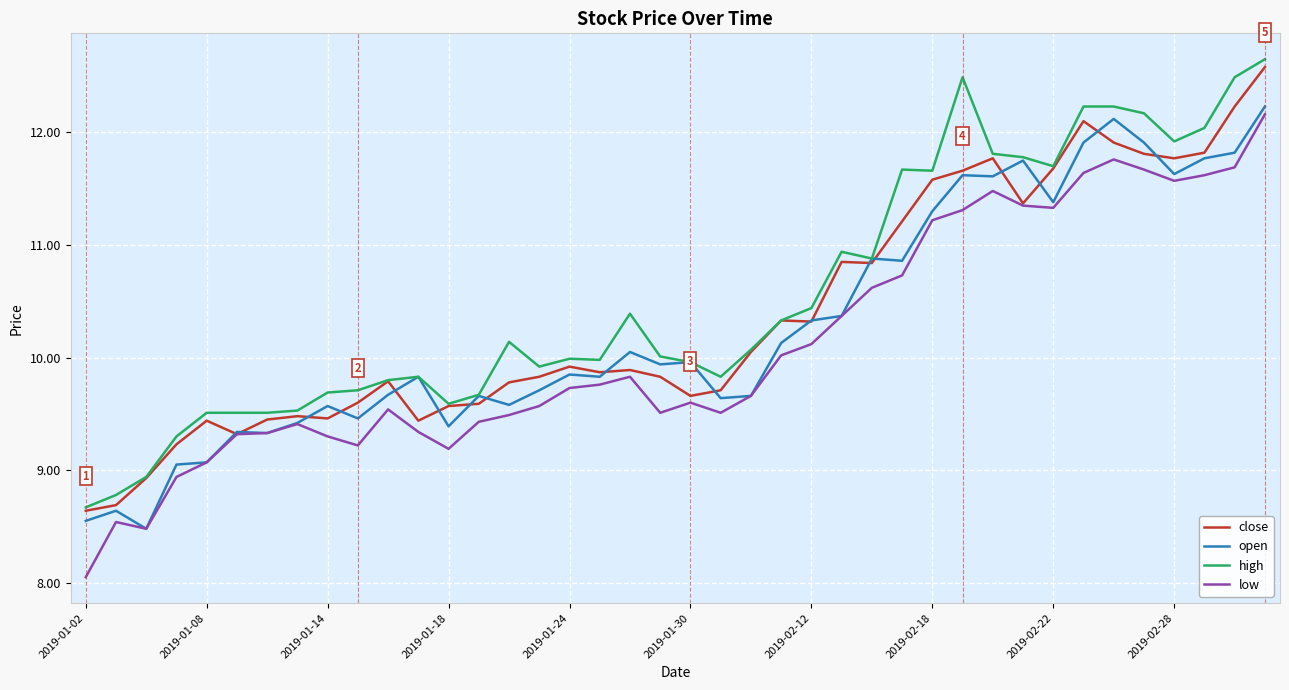

What is the minimum value for close?

8.6